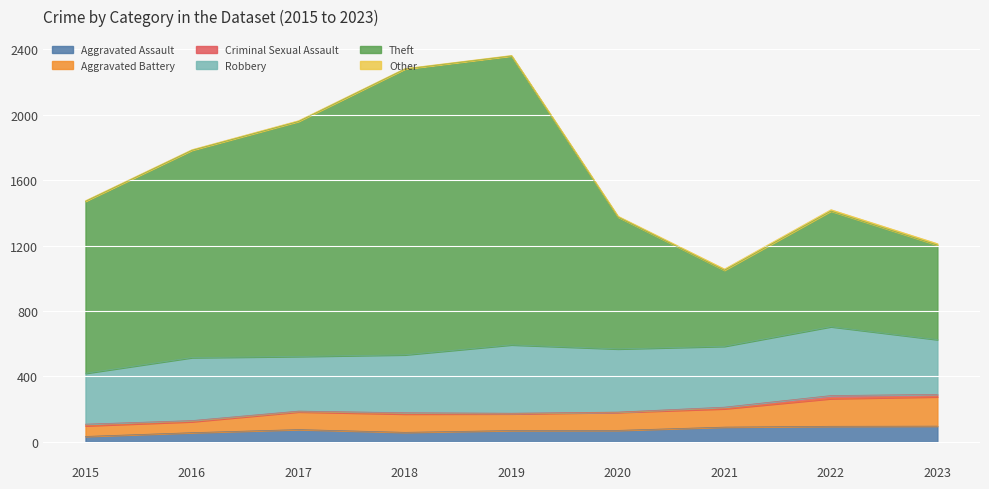

What is the greatest value displayed?

2360